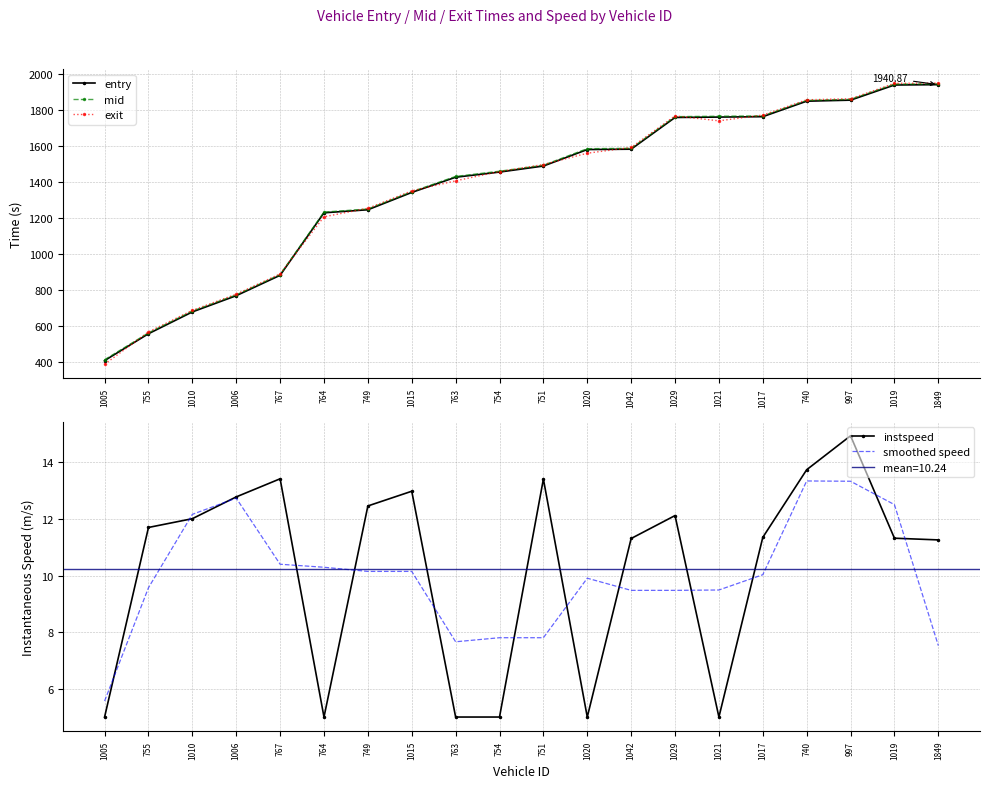

Does the chart have visible grid lines?

Yes